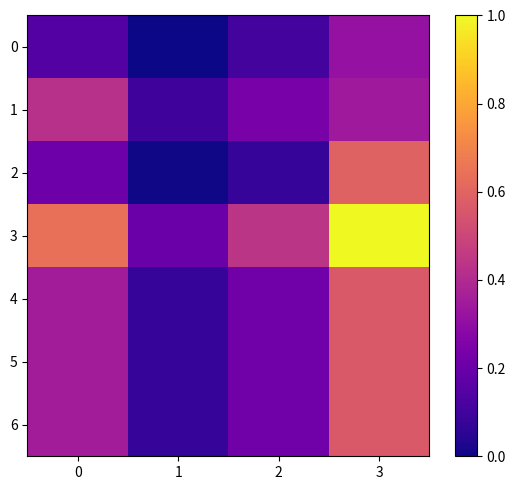

Which series has the widest spread of values?

3